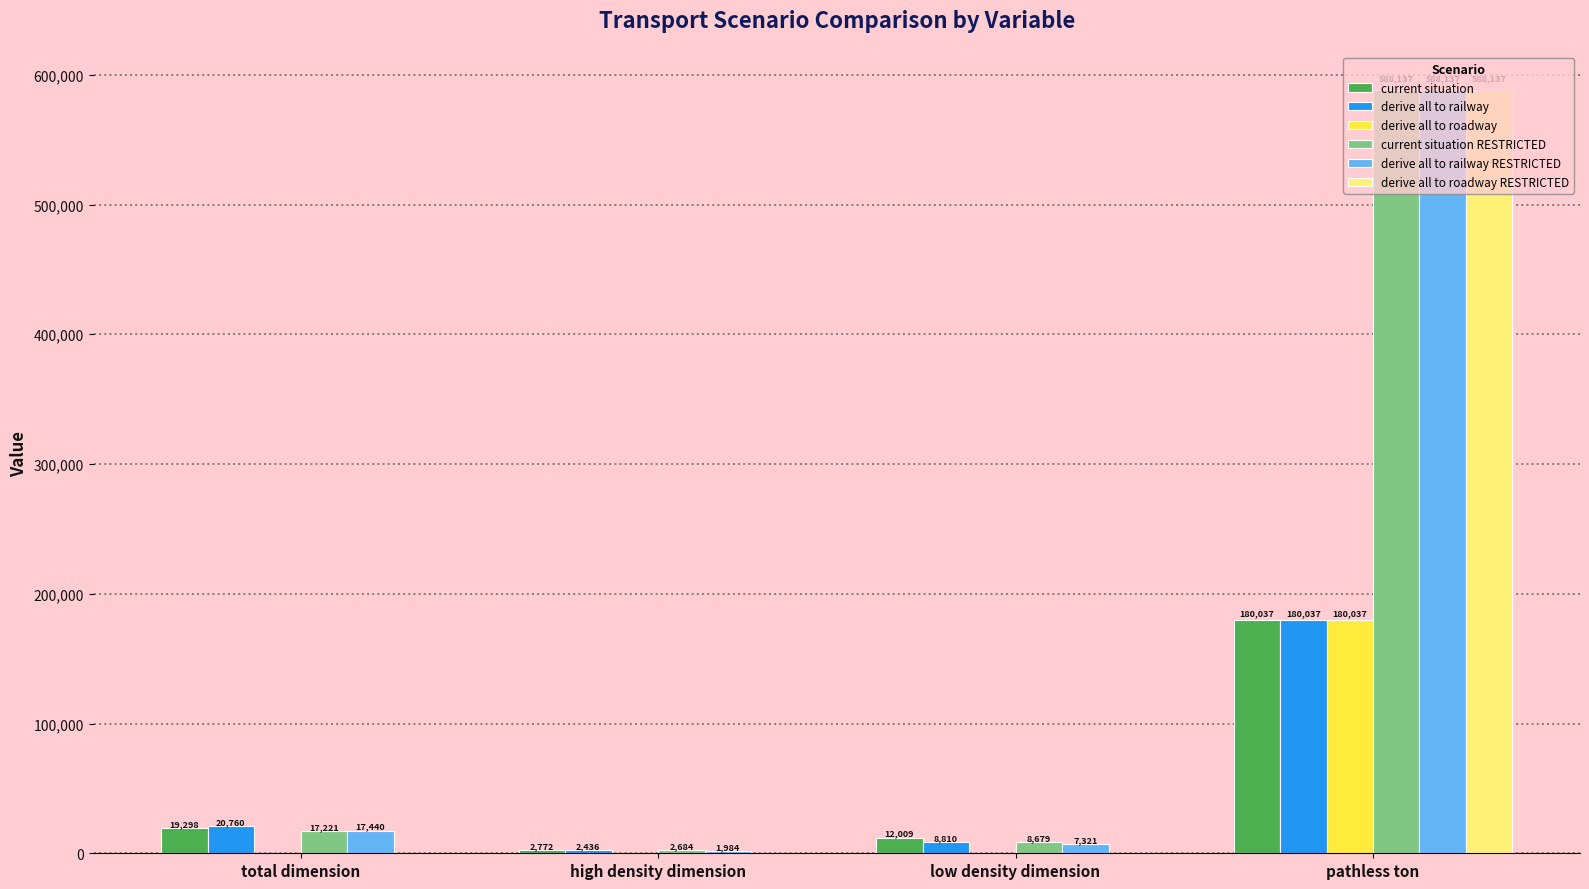

What is the average value of the derive all to railway RESTRICTED series?

153720.5